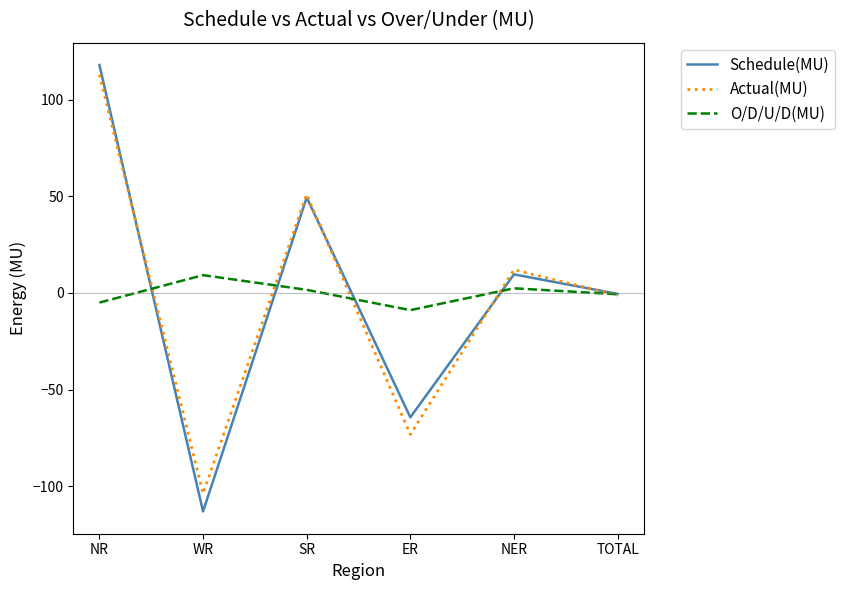

What are all the series names shown in the legend?

Schedule(MU), Actual(MU), O/D/U/D(MU)